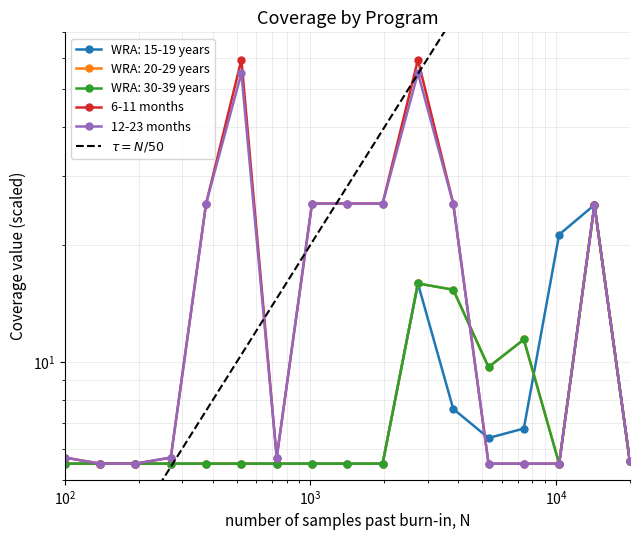

Which series has the widest spread of values?

$\tau = N/50$